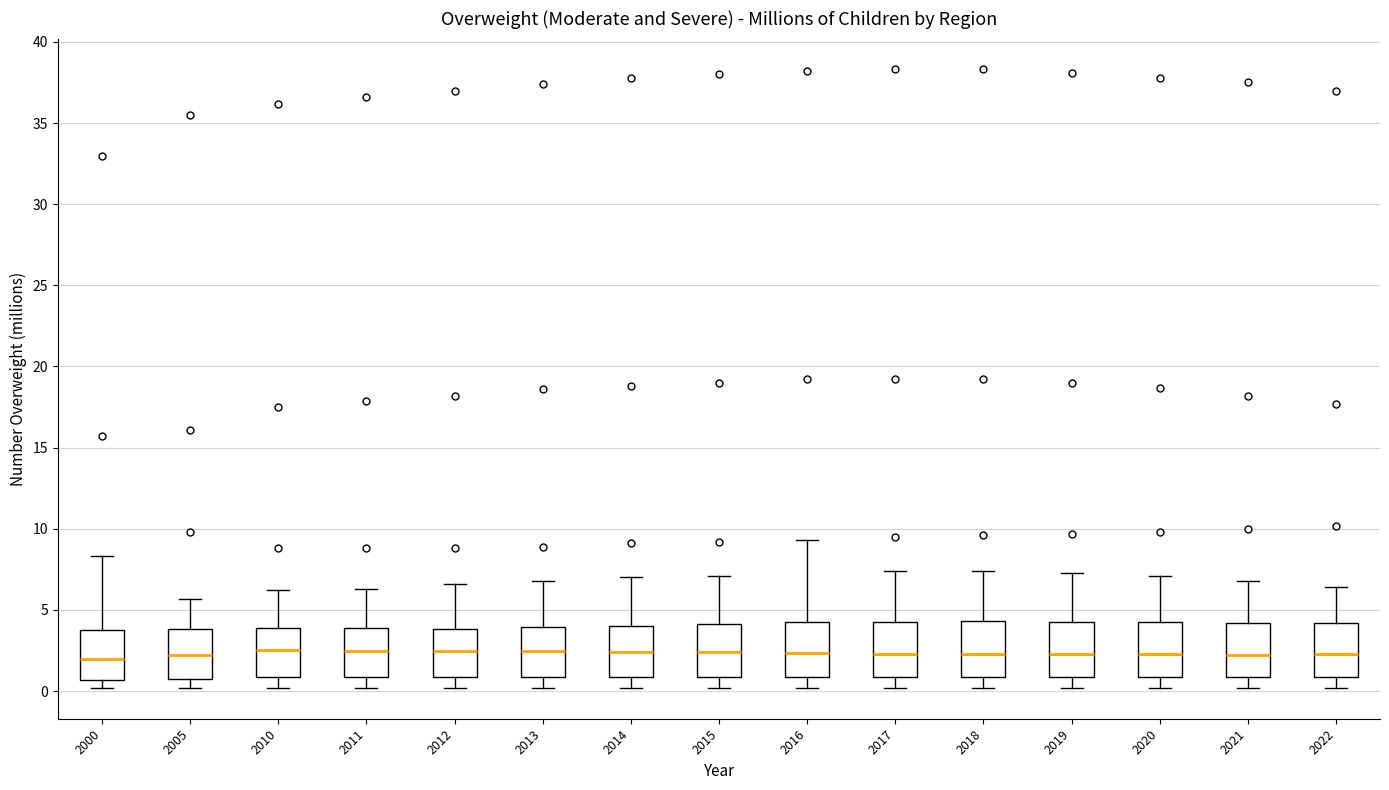

Where does the median line of the box at x = 2018 sit on the y-axis? The values are not printed on the chart, so give them approximately, as read against the axis.

2.5